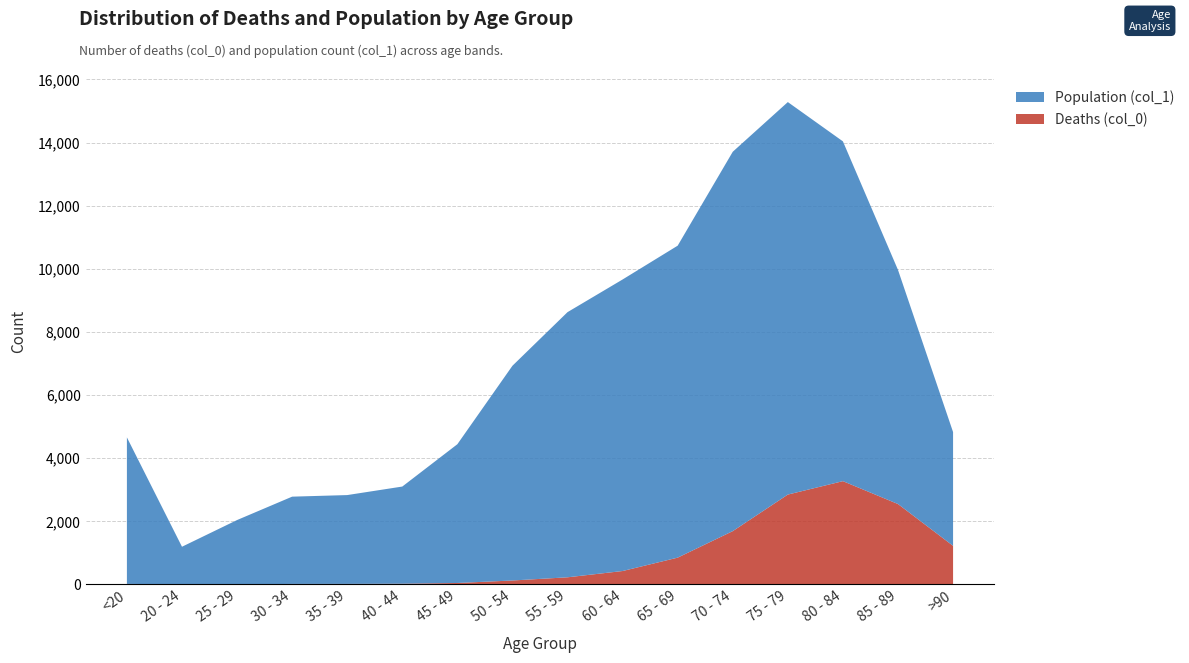

Reading left to right, what are all the values shown in this chart?

Deaths (col_0): <20=18	20 - 24=4	25 - 29=3	30 - 34=17	35 - 39=18	40 - 44=24	45 - 49=47	50 - 54=126	55 - 59=227	60 - 64=426	65 - 69=850	70 - 74=1690	75 - 79=2848	80 - 84=3273	85 - 89=2548	>90=1224
Population (col_1): <20=4641	20 - 24=1191	25 - 29=2038	30 - 34=2765	35 - 39=2814	40 - 44=3078	45 - 49=4396	50 - 54=6803	55 - 59=8400	60 - 64=9236	65 - 69=9883	70 - 74=12018	75 - 79=12434	80 - 84=10764	85 - 89=7417	>90=3604